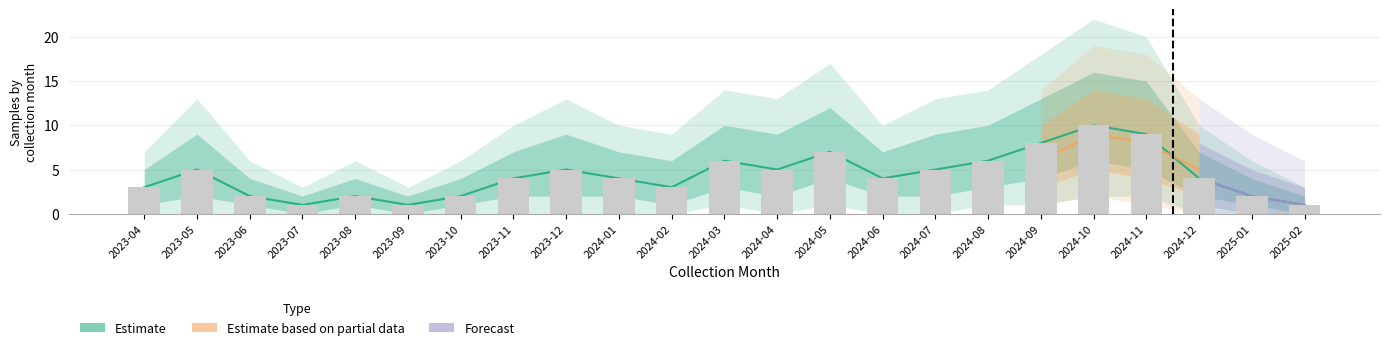

Which category has the highest value across all series?

2024-10